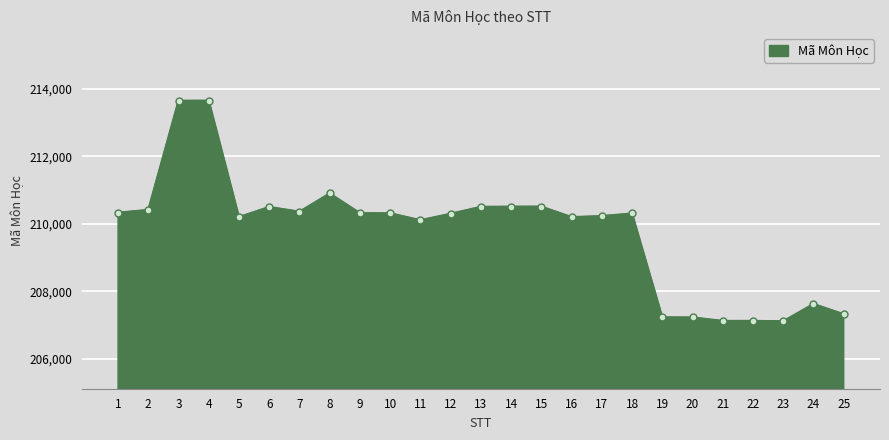

What is the maximum value shown in the chart?

213651